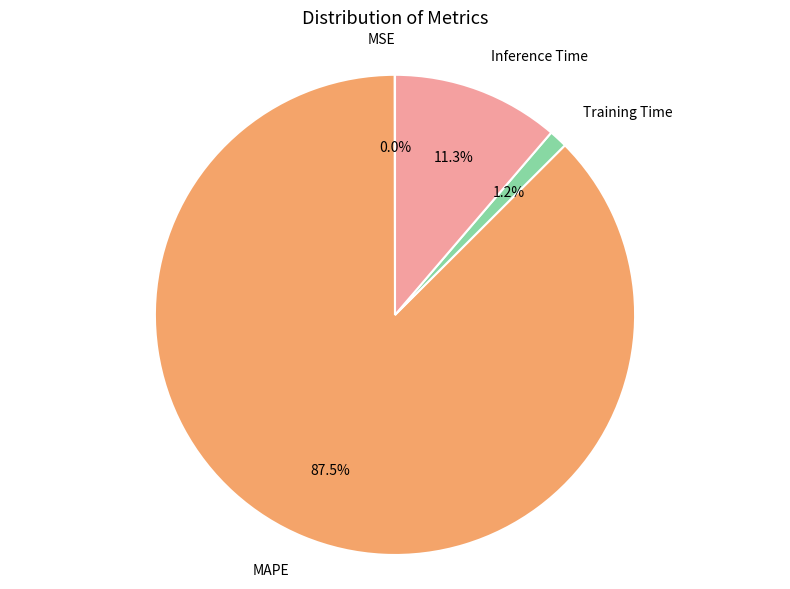

Does any single category account for the majority?

Yes